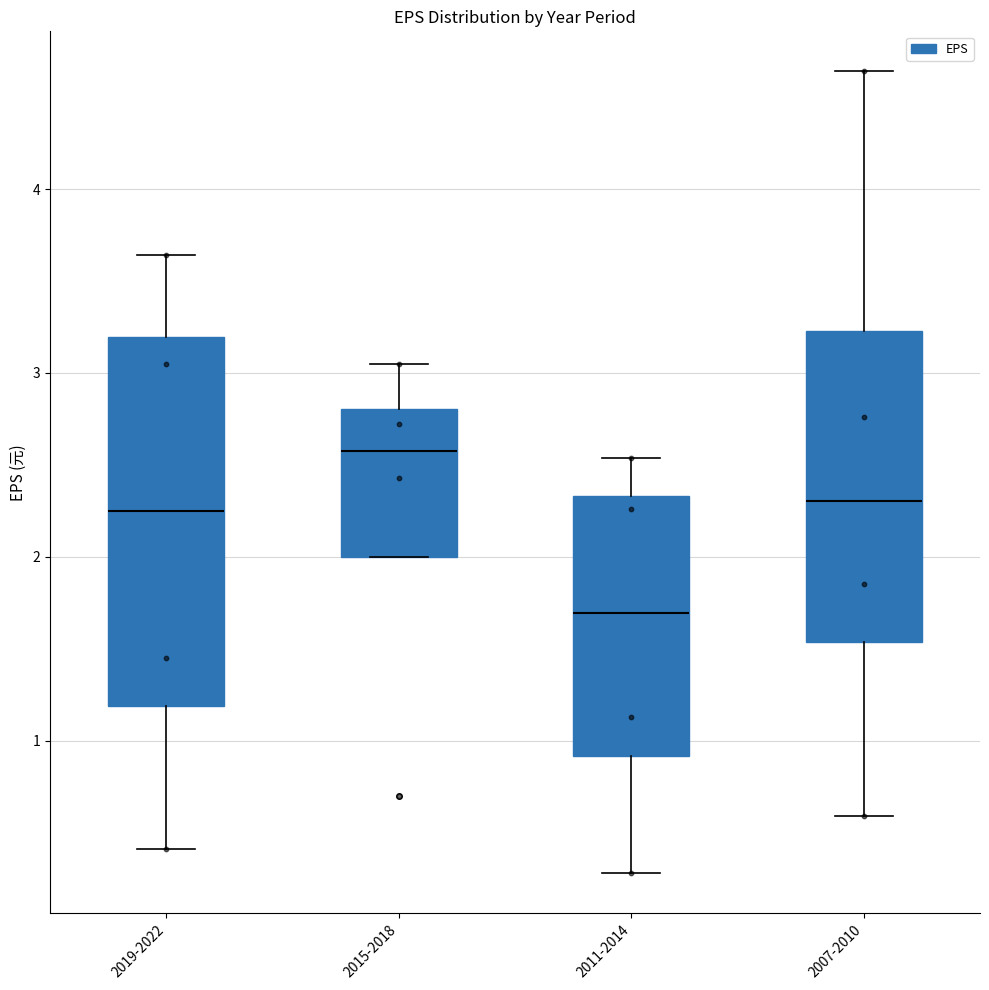

Reading left to right, read every box against the y-axis: the position of its median line, the range the box covers, and the ends of its whiskers. The values are not printed on the chart, so give them approximately, as read against the axis.

2019-2022: median 2.3, box 1.2 to 3.2, whiskers 0.4 to 3.6
2015-2018: median 2.6, box 2.0 to 2.8, whiskers 2.0 to 3.1
2011-2014: median 1.7, box 0.9 to 2.3, whiskers 0.3 to 2.5
2007-2010: median 2.3, box 1.5 to 3.2, whiskers 0.6 to 4.6